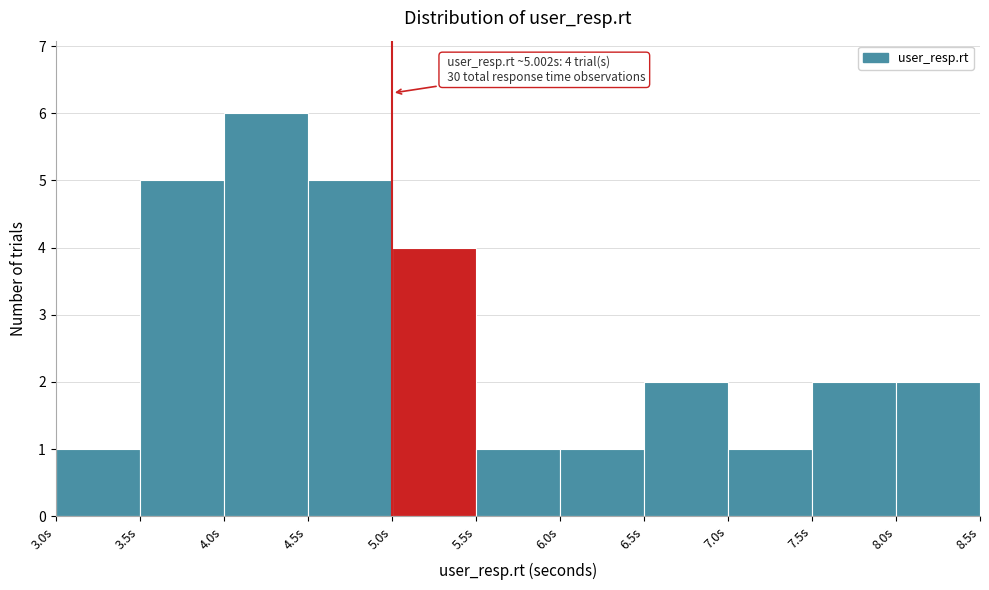

Over which range of the x-axis is the bar tallest?

4.0 to 4.5